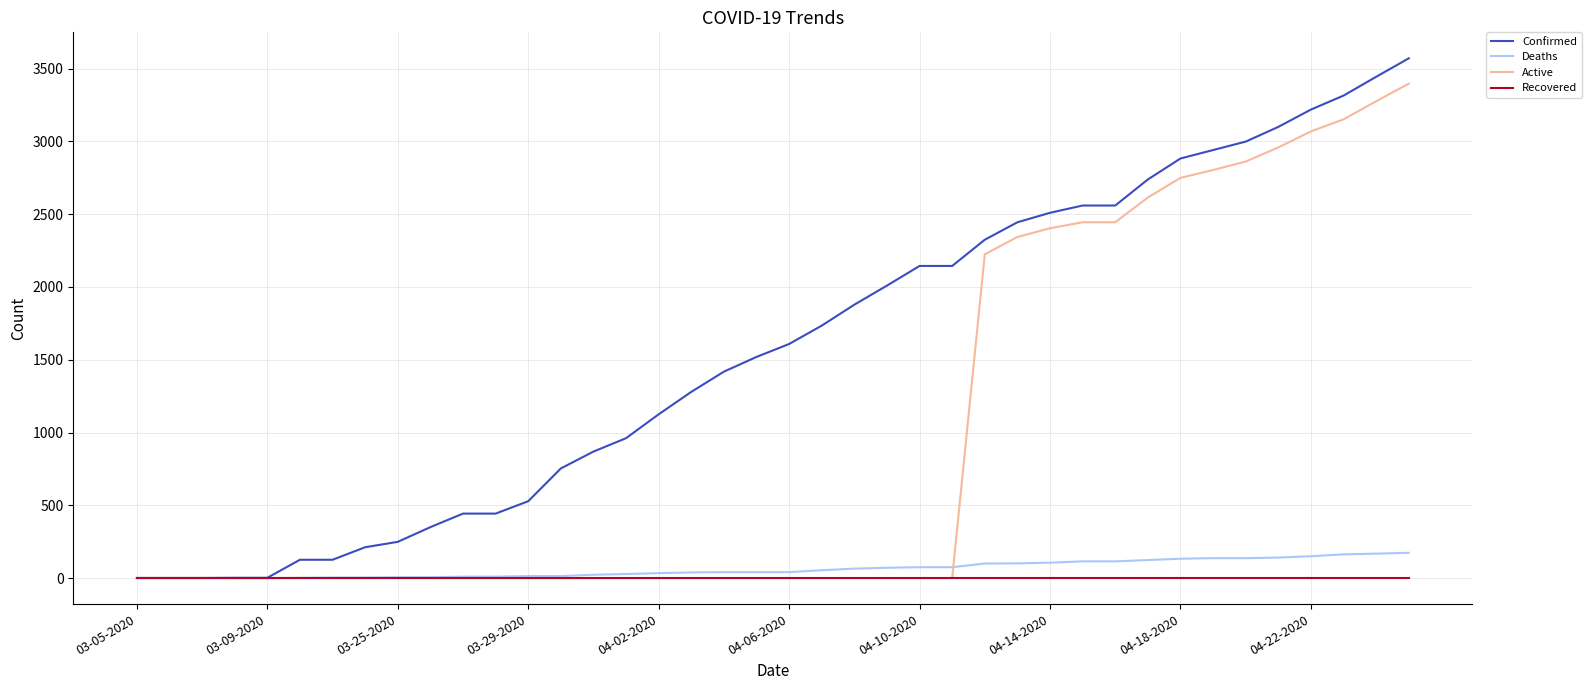

Which series has the largest total across all categories?

Confirmed